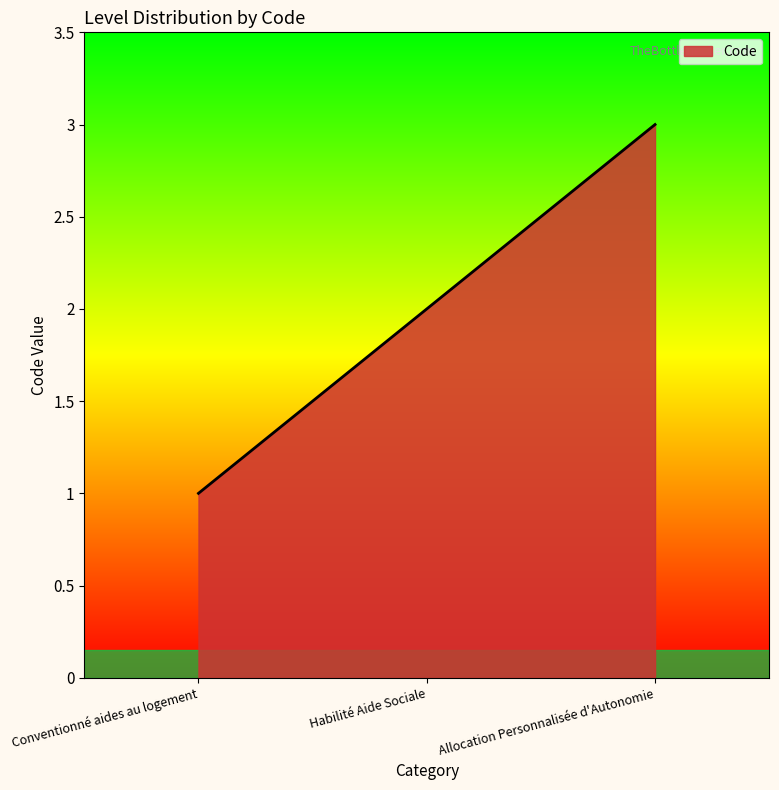

What is the difference between the maximum and minimum values?

2